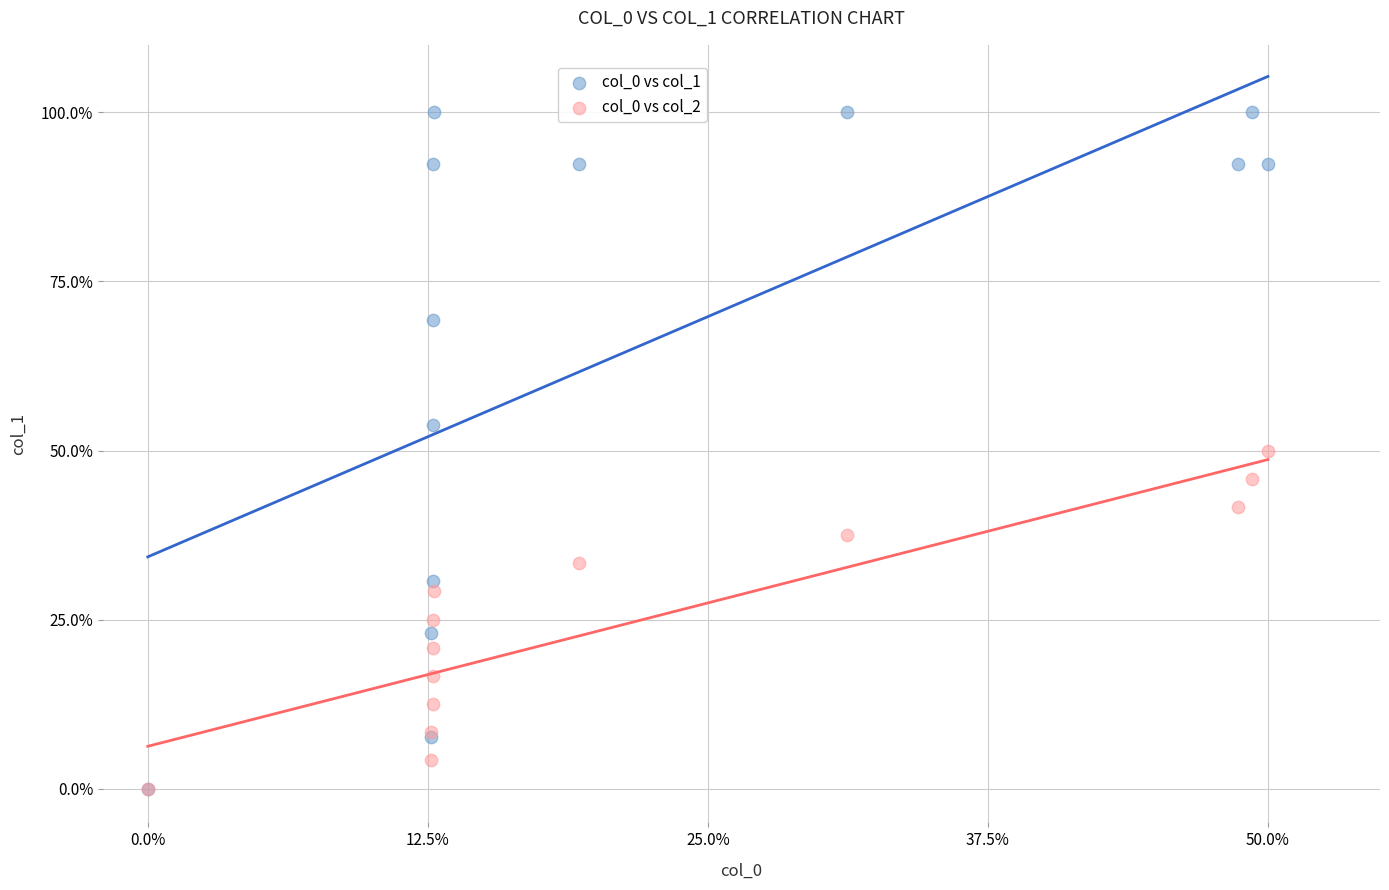

What are all the series names shown in the legend?

col_0 vs col_1, col_0 vs col_2